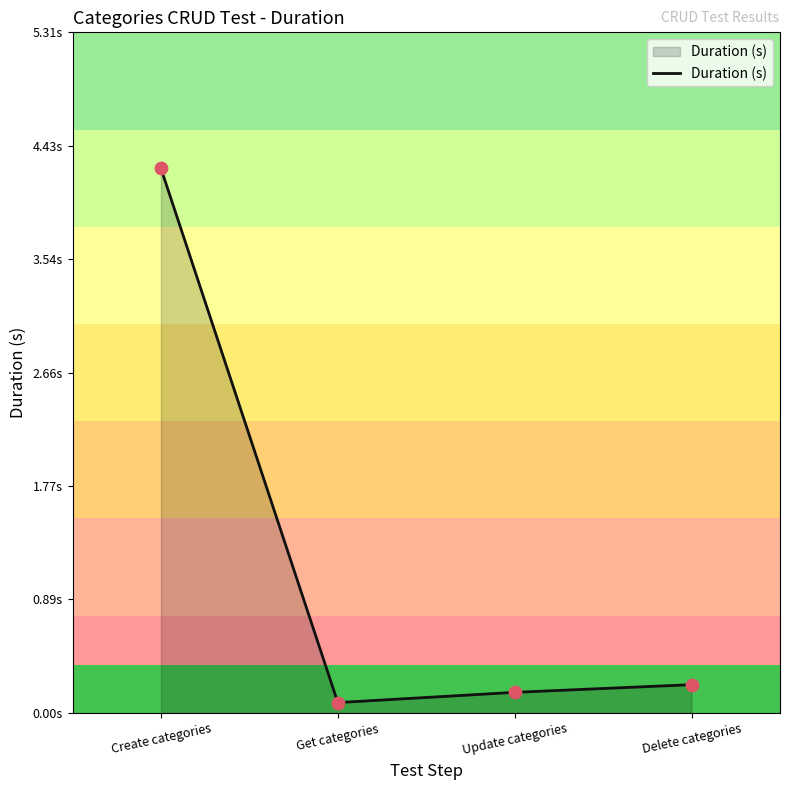

Is this an area chart (filled region under the line)?

Yes